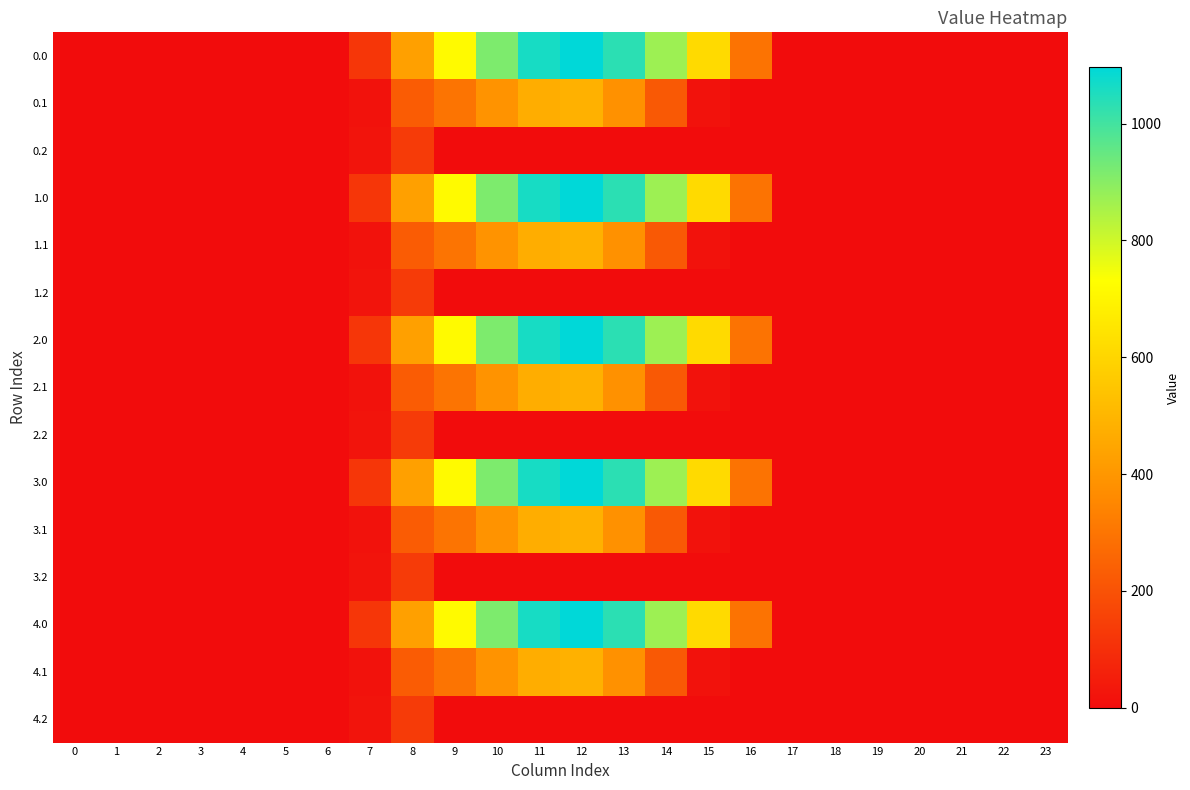

What is the maximum value shown in the chart?

1096.7